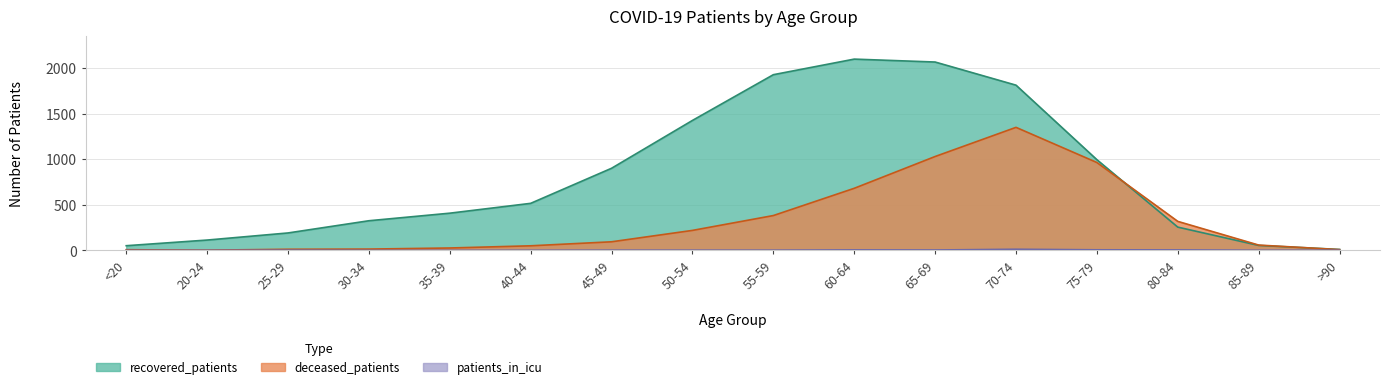

List the series in order of their peak value, highest first.

recovered_patients, deceased_patients, patients_in_icu